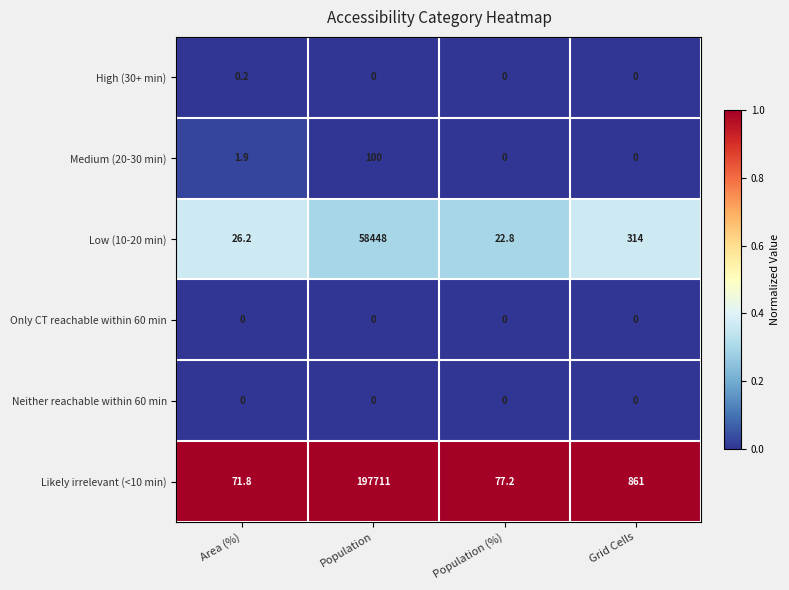

How many categories are shown in the chart?

4